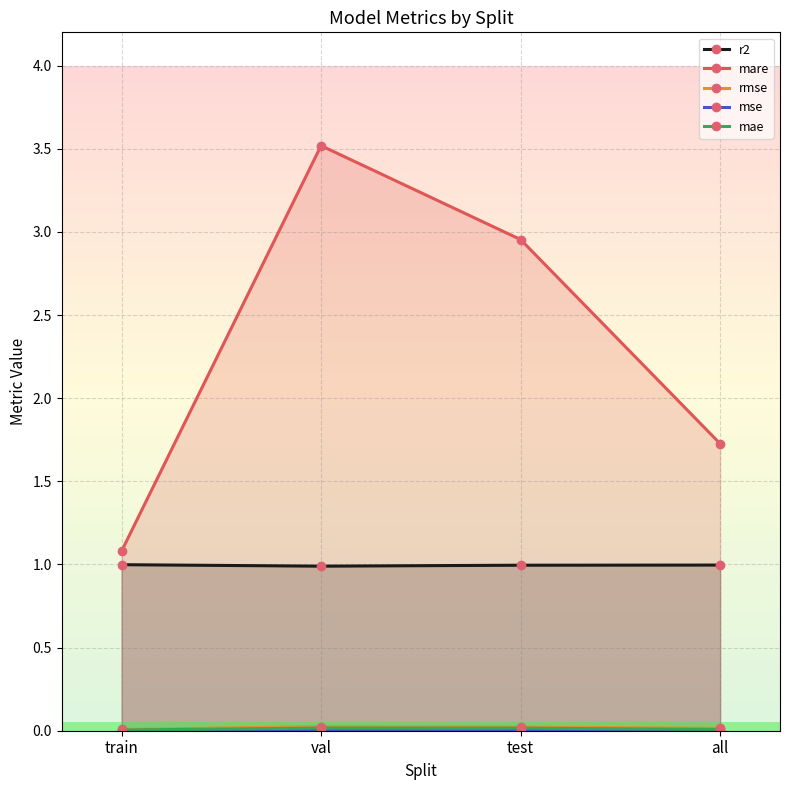

The mare series shows 3.5 at val. True or false?

True